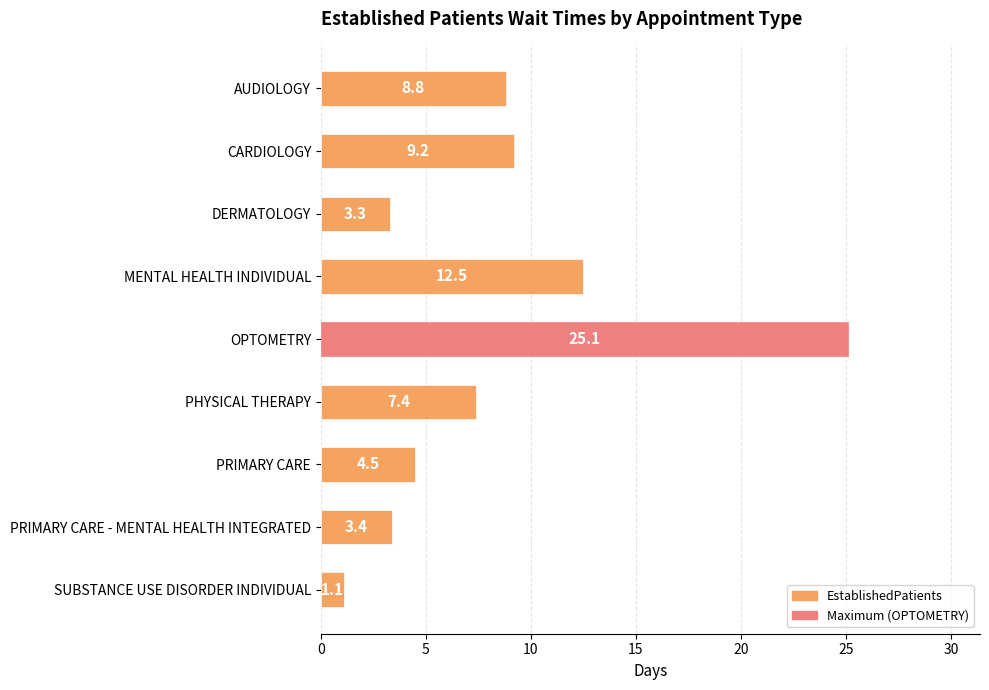

True or false: the data shows 5.7 at DERMATOLOGY.

False